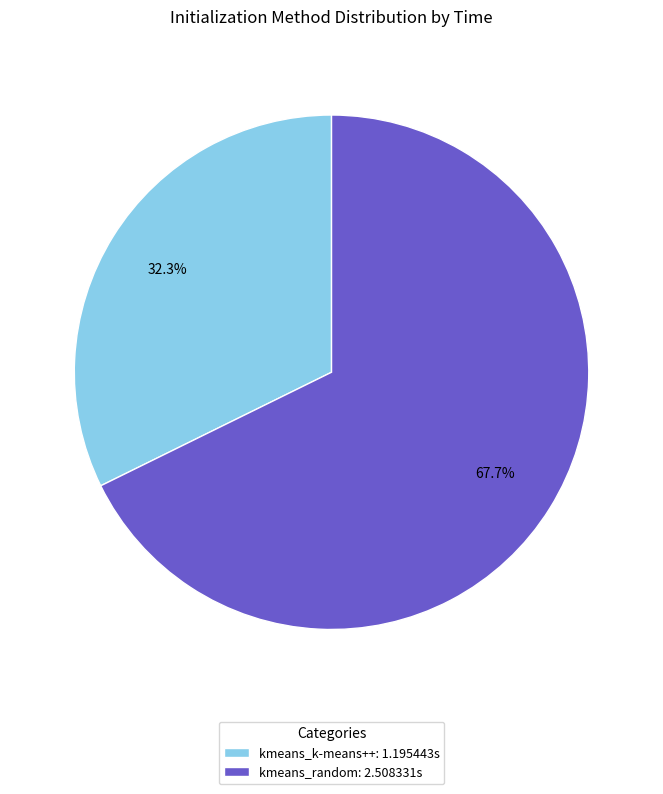

What percentage is the kmeans_k-means++ slice, to the nearest percent?

32%